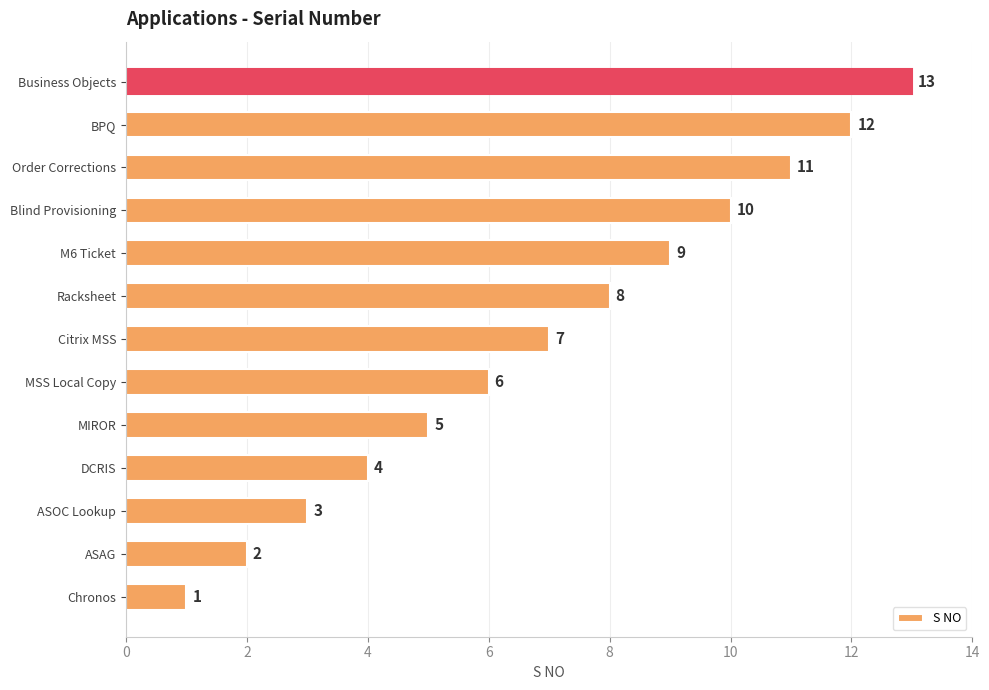

List the labels in order of value, largest first.

Business Objects, BPQ, Order Corrections, Blind Provisioning, M6 Ticket, Racksheet, Citrix MSS, MSS Local Copy, MIROR, DCRIS, ASOC Lookup, ASAG, Chronos